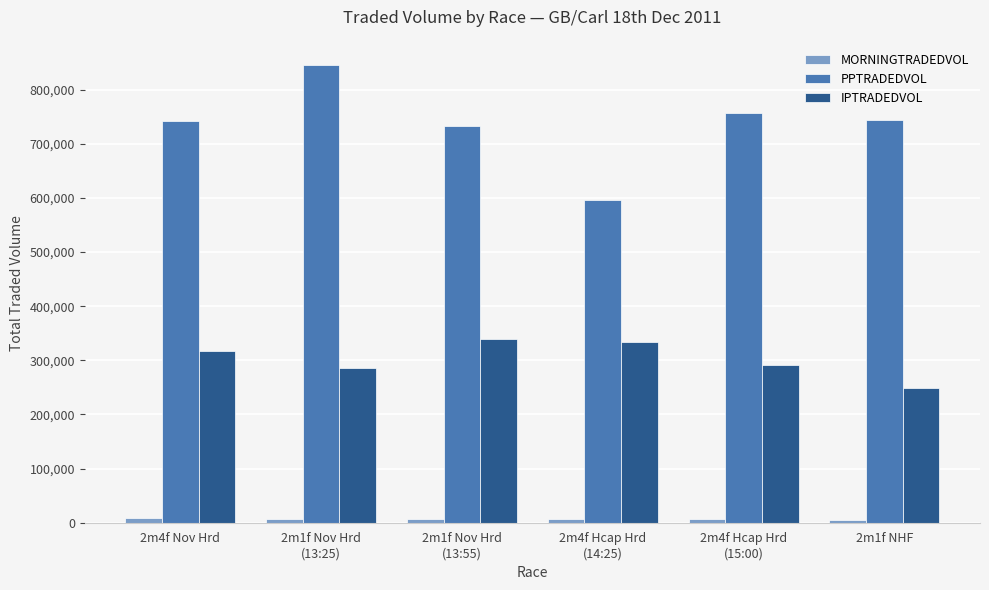

Count the number of data series in this chart.

3